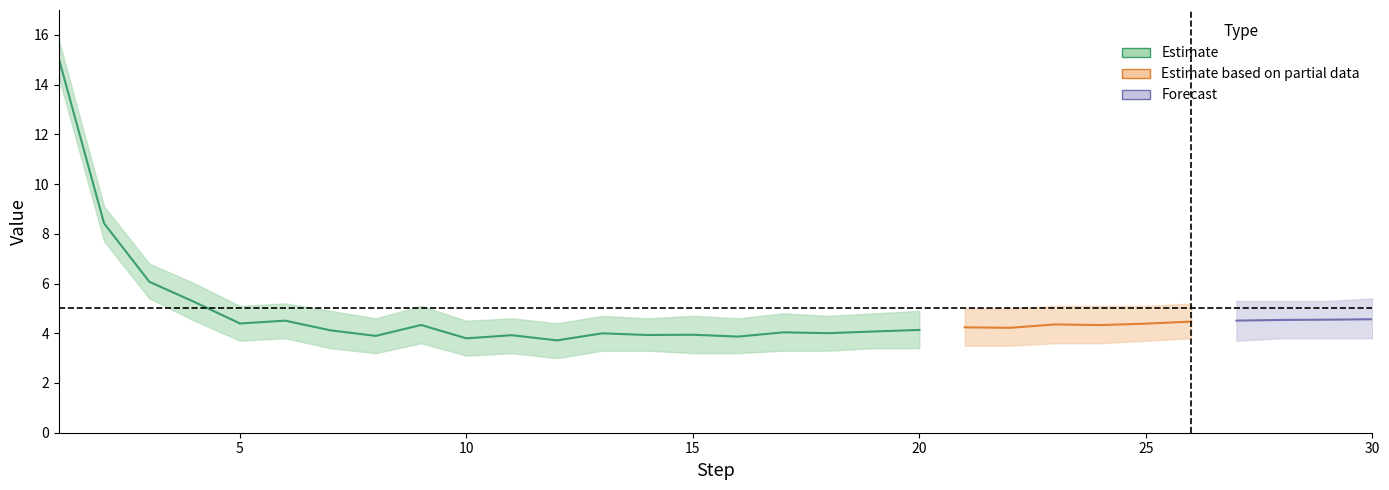

What is the value of the 27th point from the left?

4.5